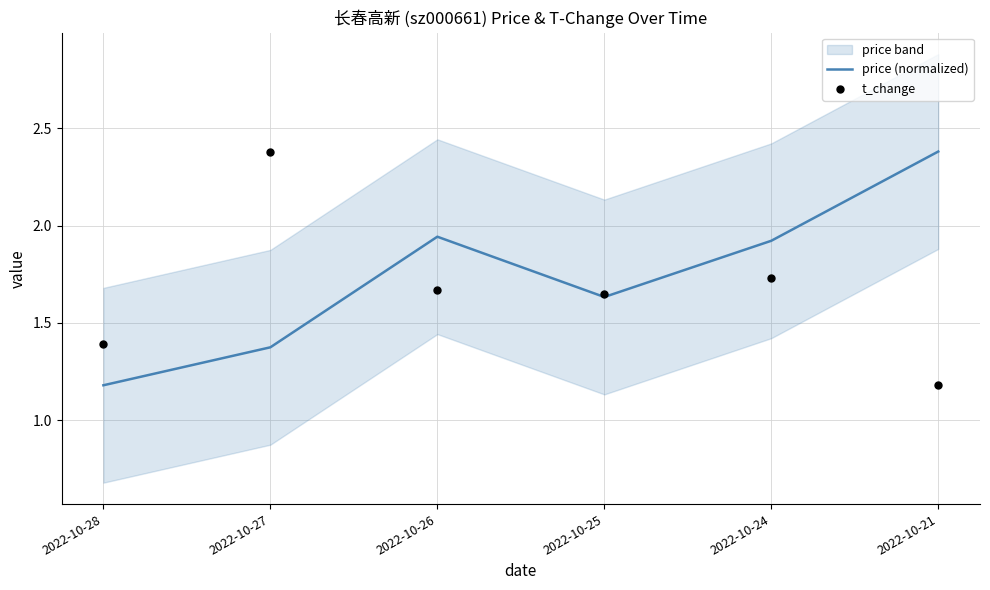

The value of price (normalized) at 2022-10-21 is 2.4. True or false?

True